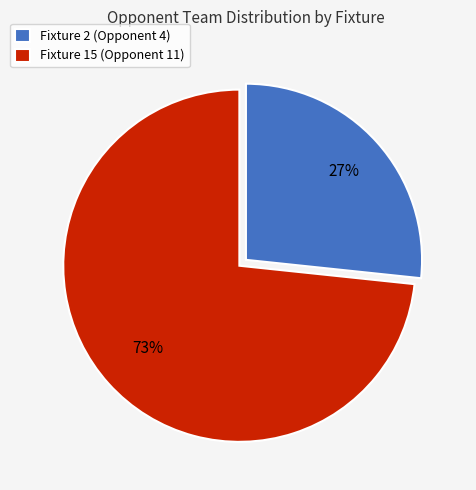

Which category accounts for the majority?

Fixture 15 (Opponent 11)